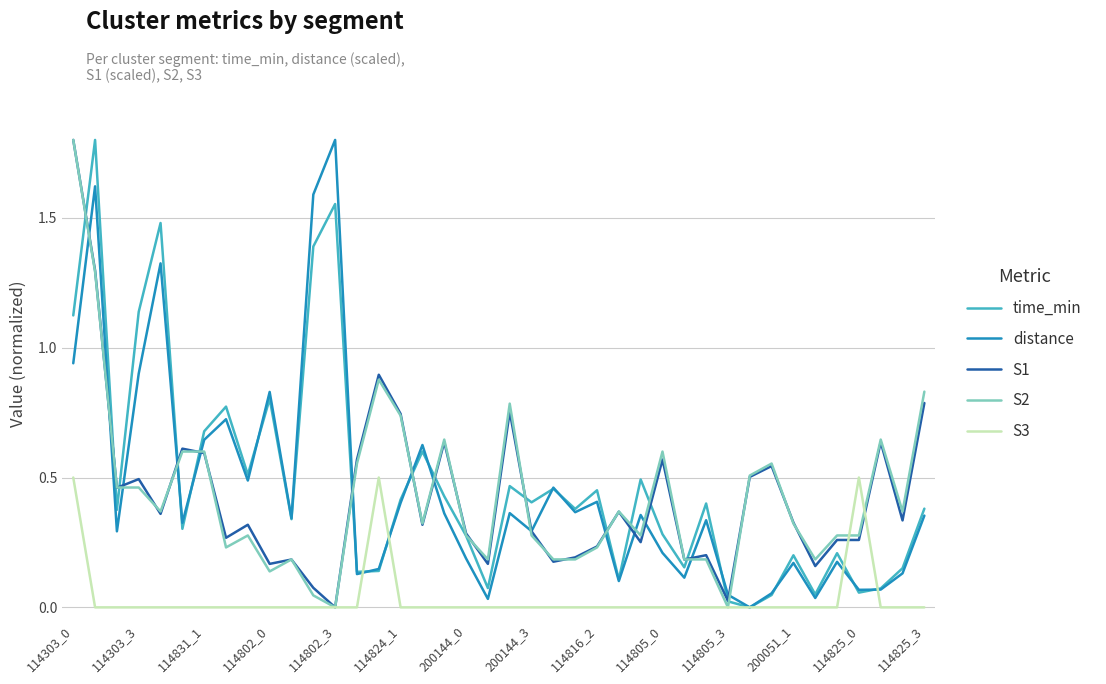

What are all the series names shown in the legend?

time_min, distance, S1, S2, S3